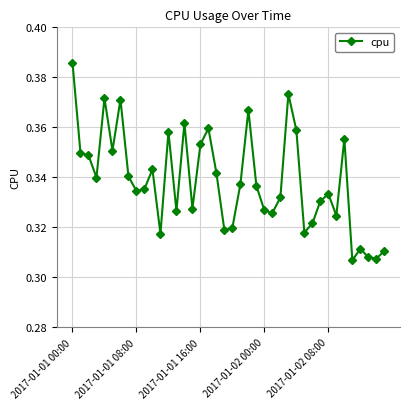

True or false: the data has more than 2 interior local peaks.

True